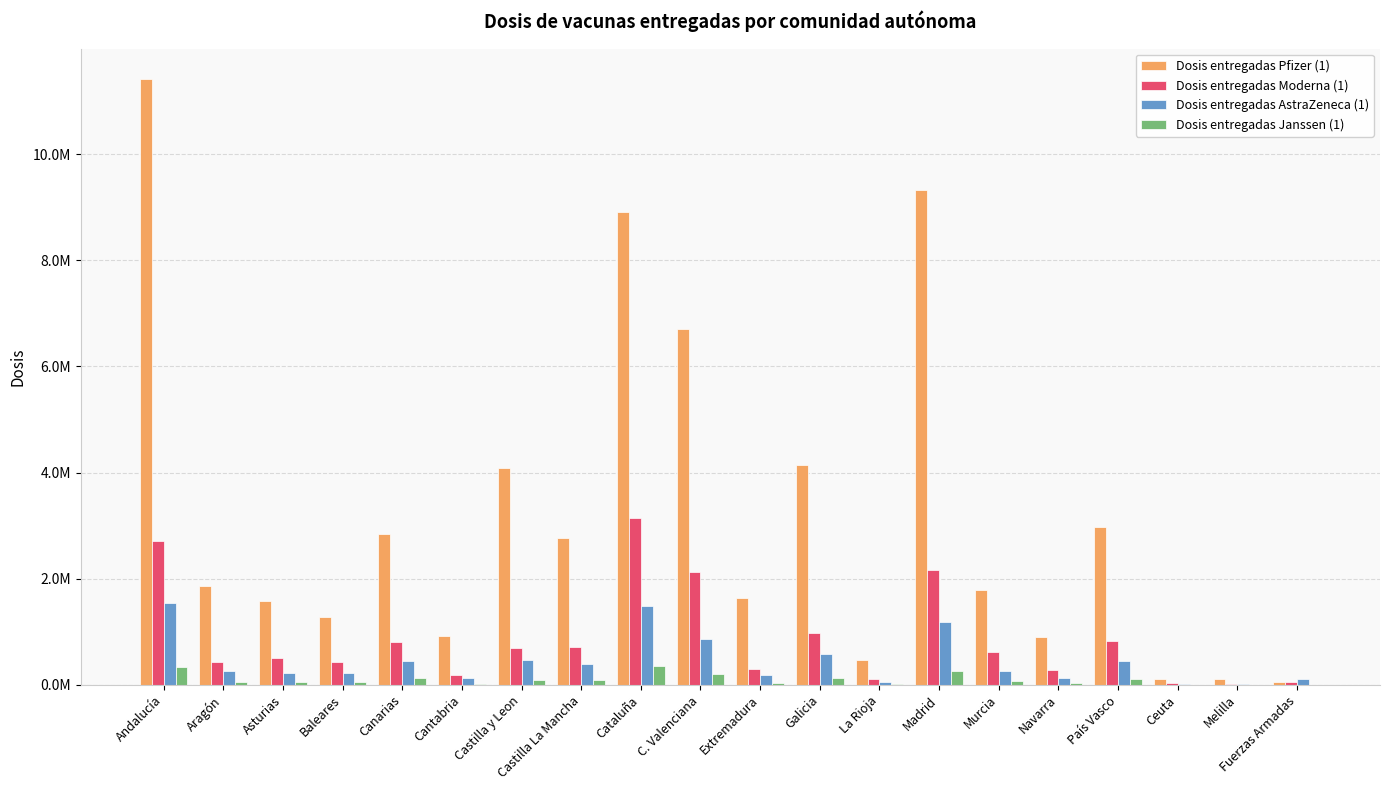

Are the bars horizontal?

No